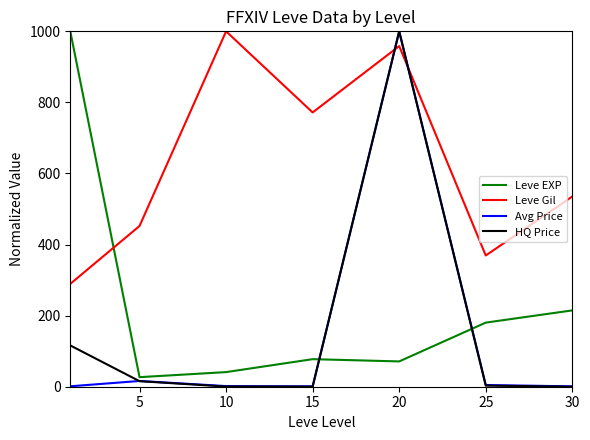

How many intersections are there between HQ Price and Leve Gil?

2